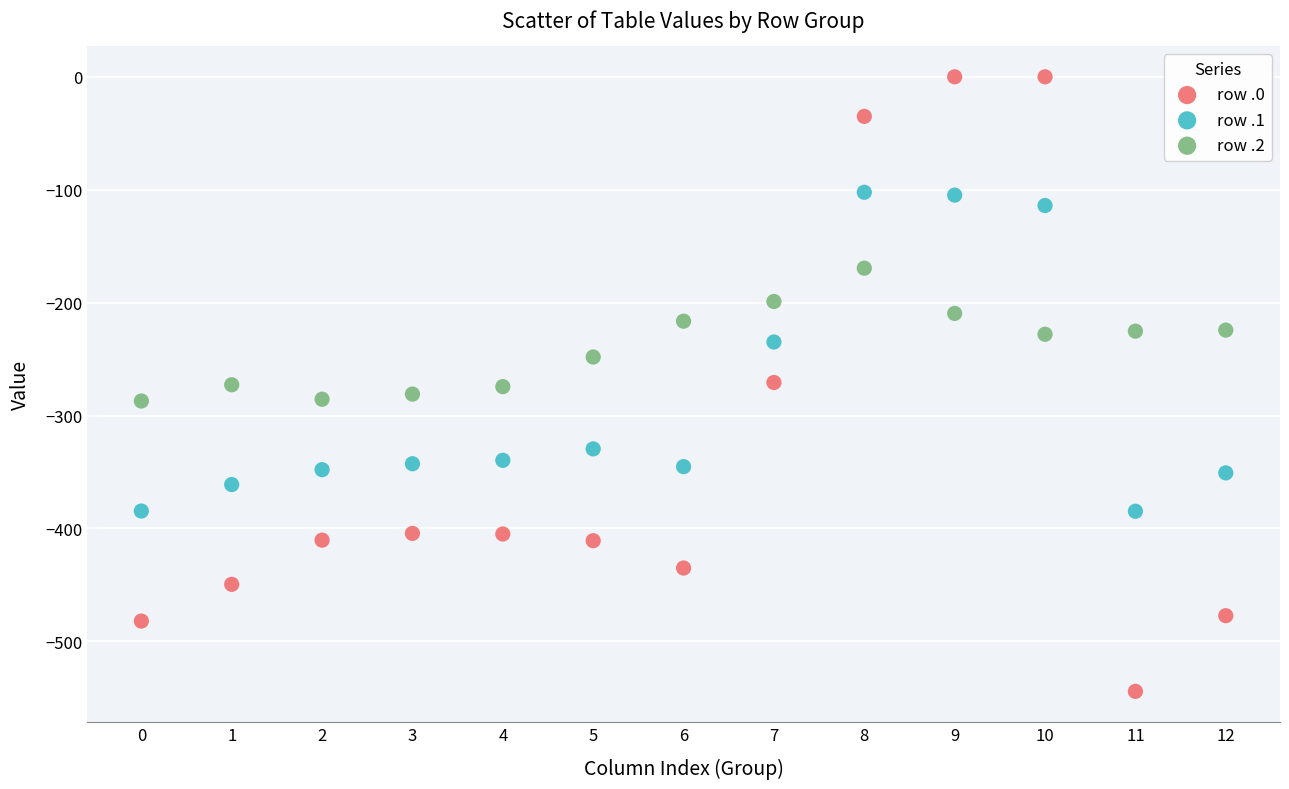

Which series reaches the minimum Y coordinate?

row .0